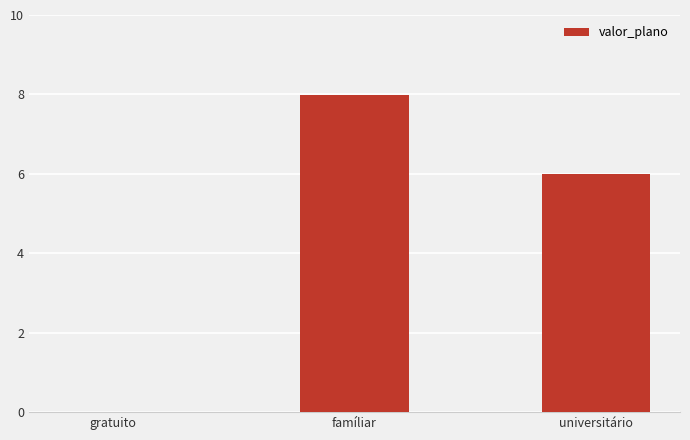

What is the ratio of the value at universitário to the value at famíliar?

0.7